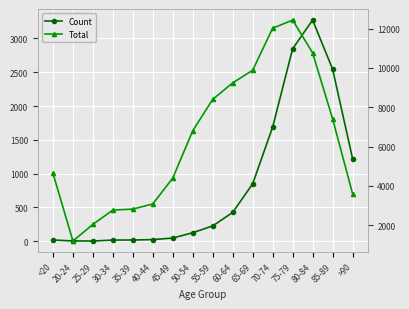

What are all the series names shown in the legend?

Count, Total